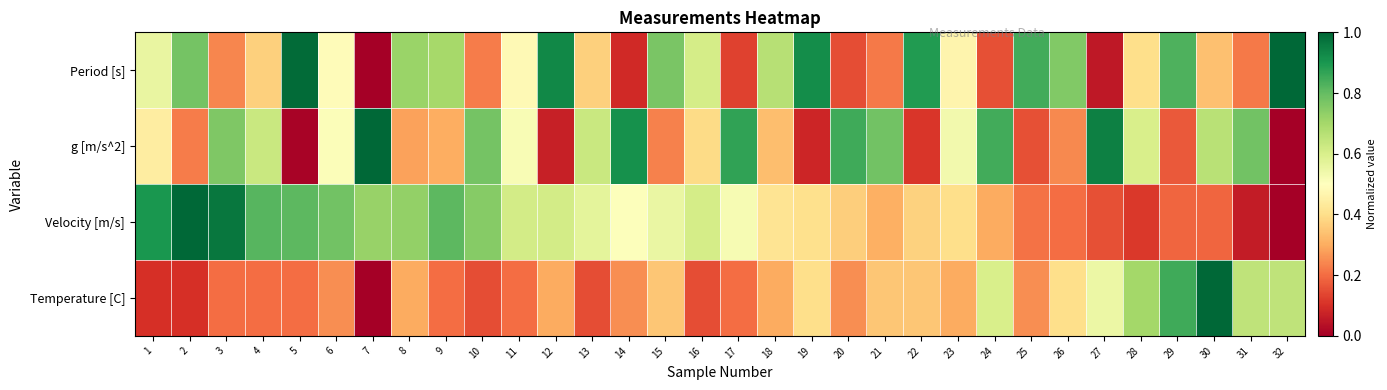

Which category has the lowest value across all series?

7